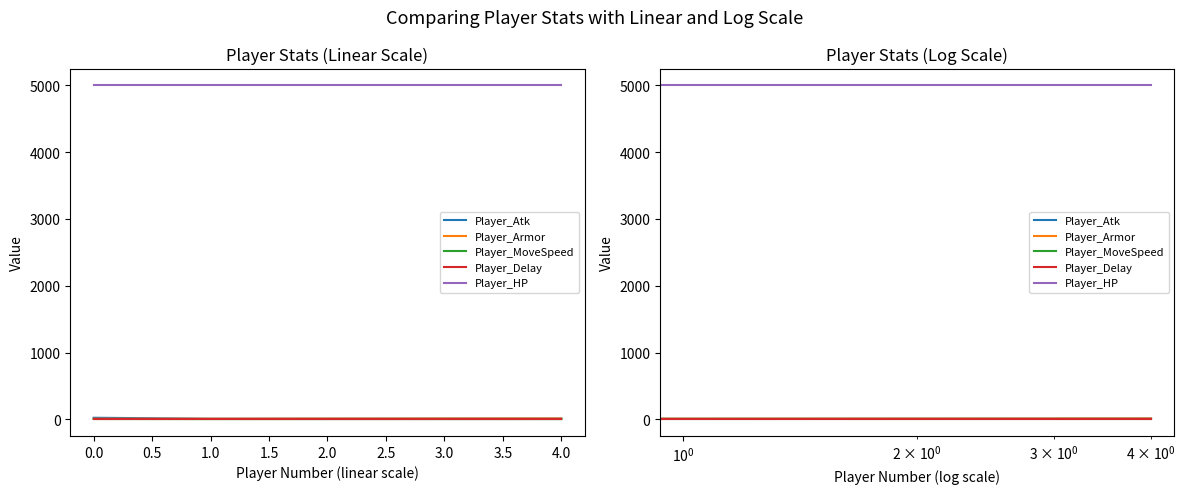

How many data points does each series have?

5